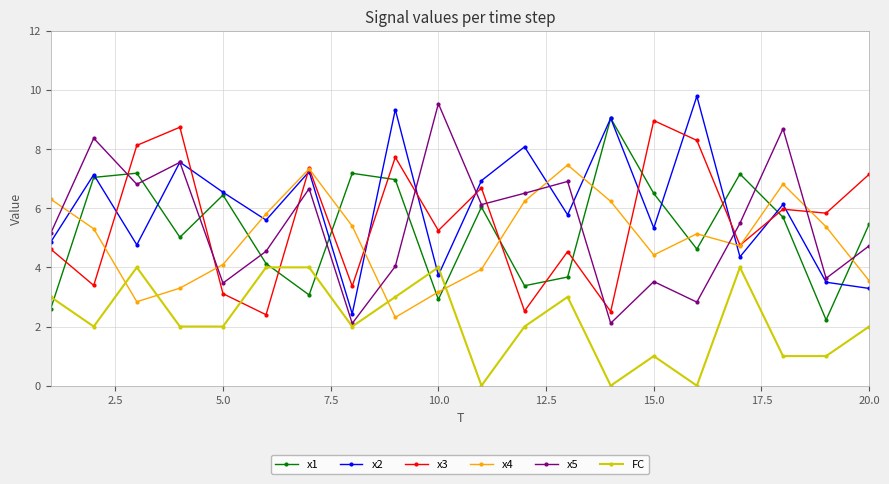

What is the greatest value displayed?

9.8